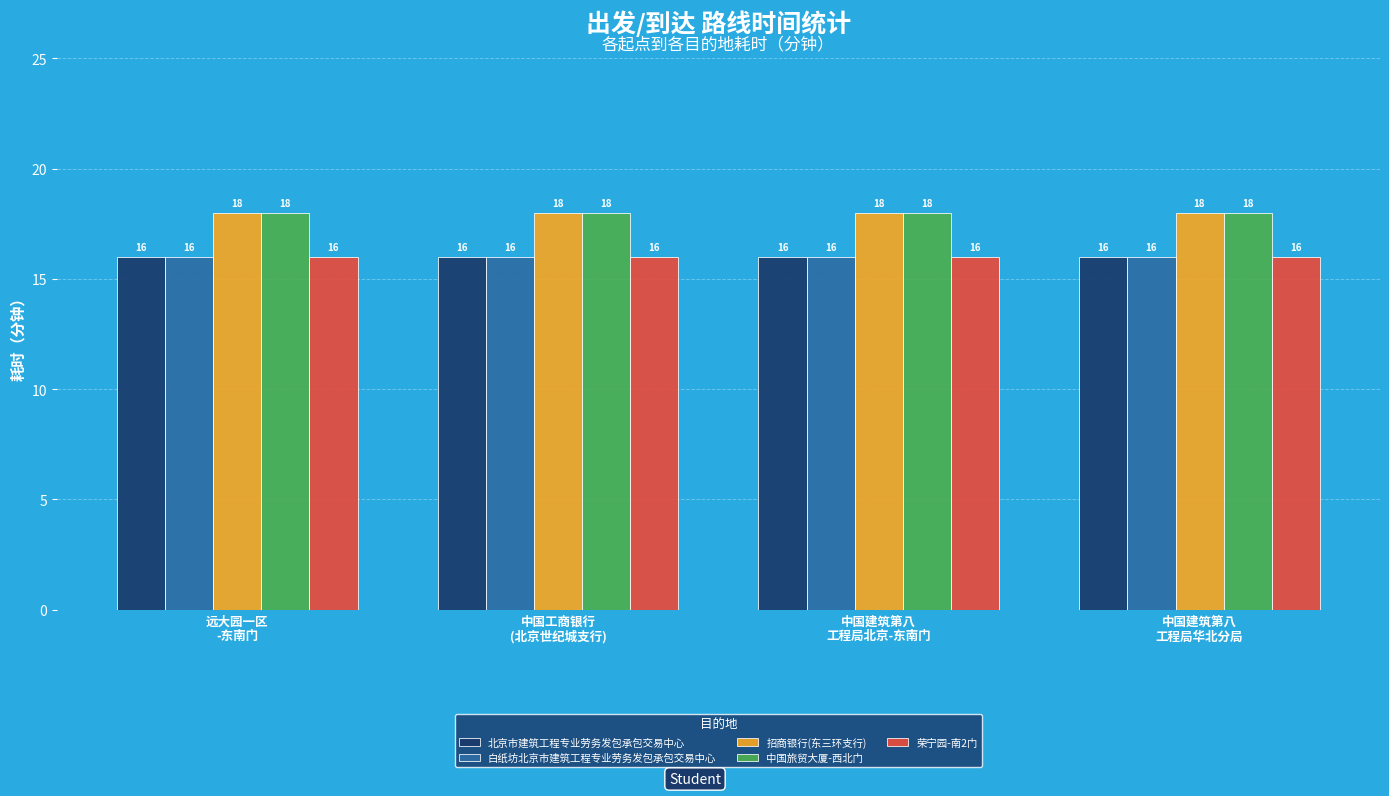

What is the difference between the highest and lowest values at 中国工商银行
(北京世纪城支行)?

2